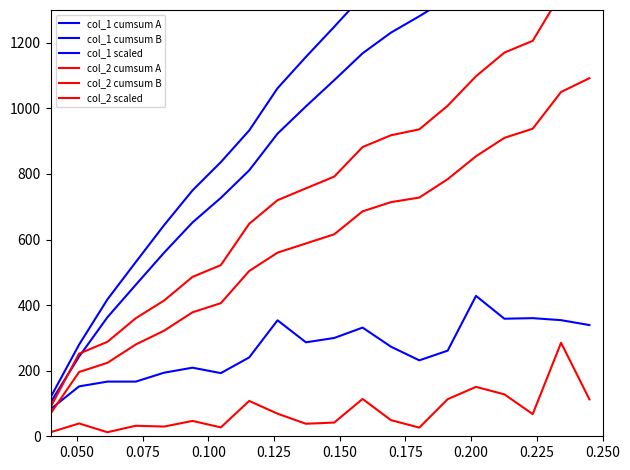

How many categories are shown in the chart?

20